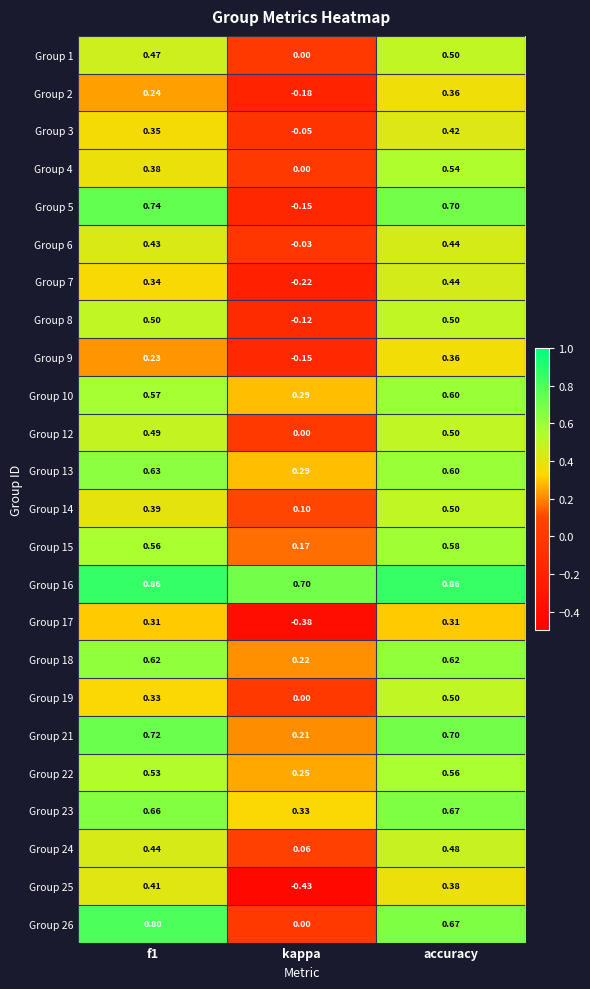

Which category has the lowest value in the Group 3 series?

kappa